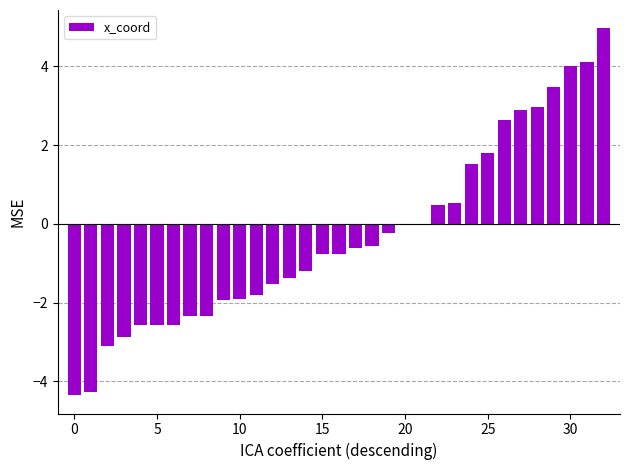

What is the sum of all values?

-10.2